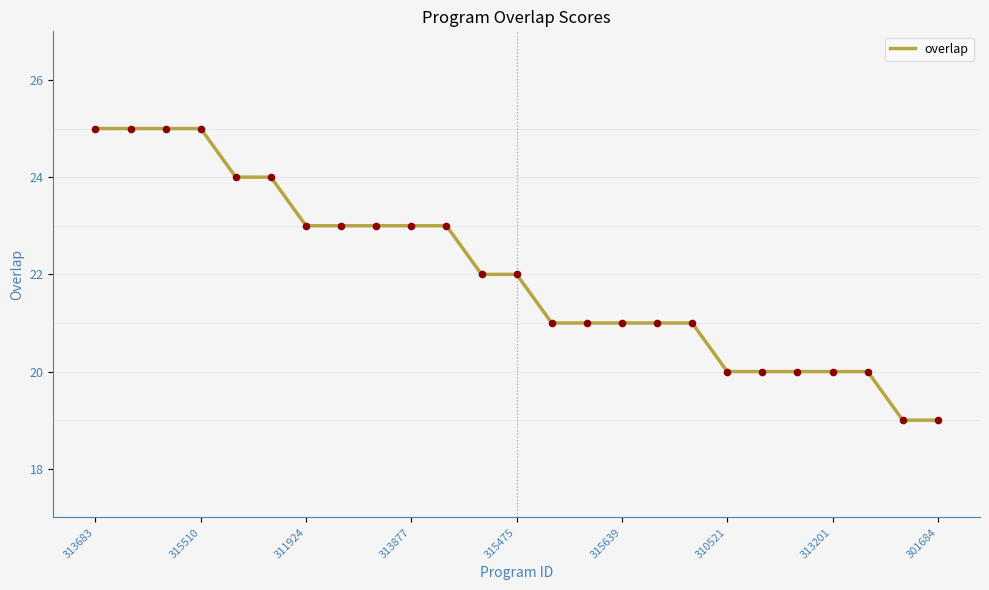

What is the minimum value shown in the chart?

19